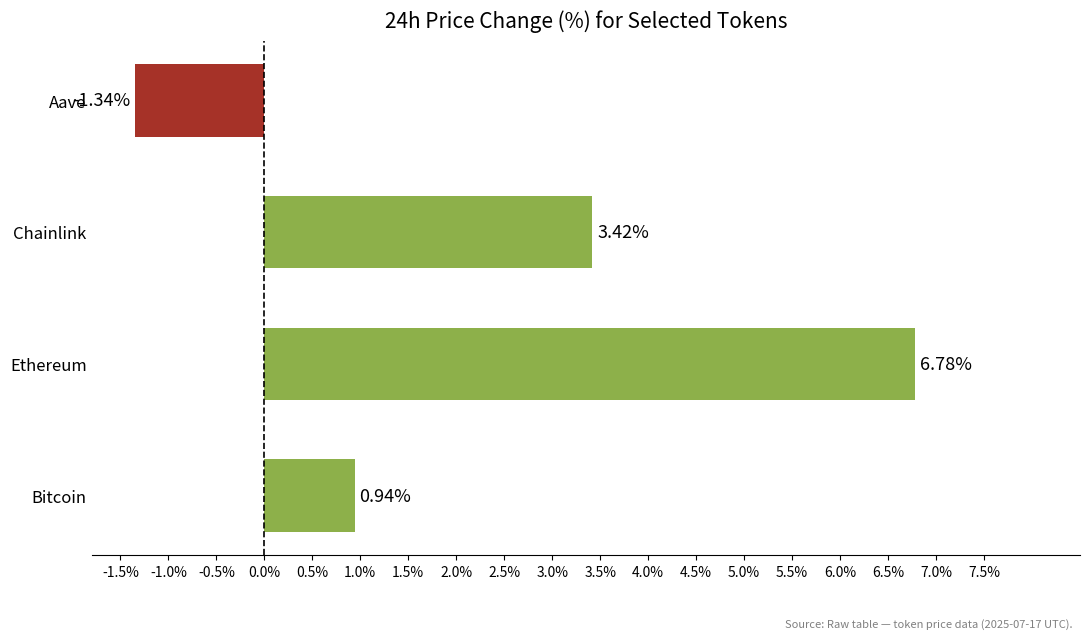

Where is the data nearest to the value 2?

Bitcoin